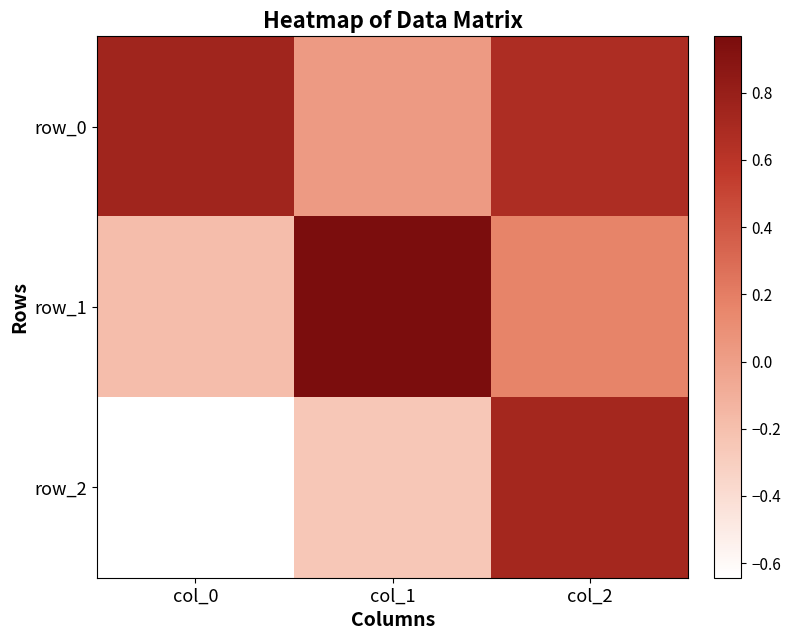

What is the total value across all series at col_1?

0.7